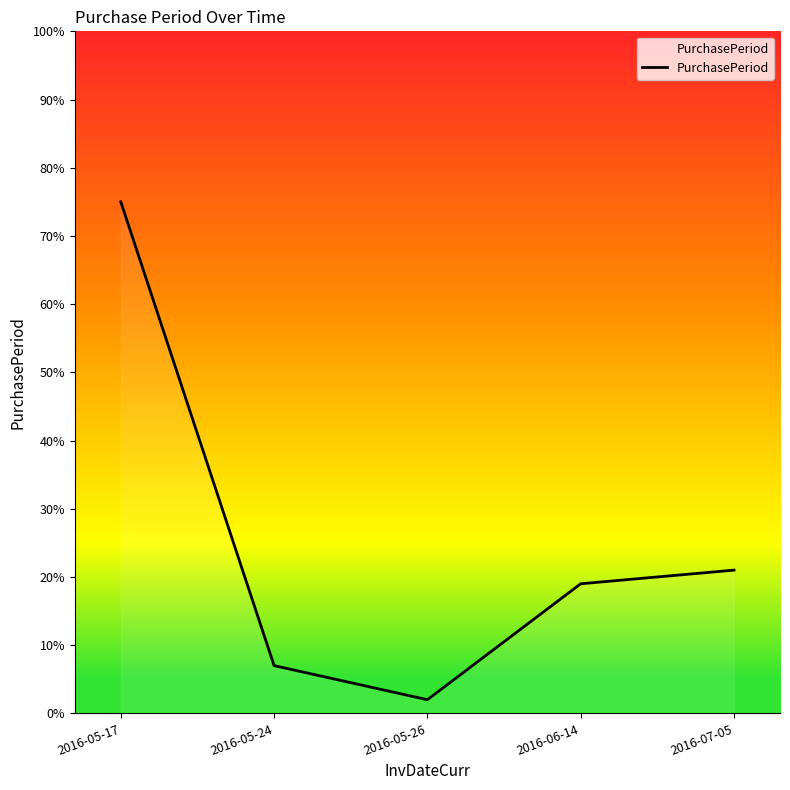

What position from the left is 2016-05-26?

3